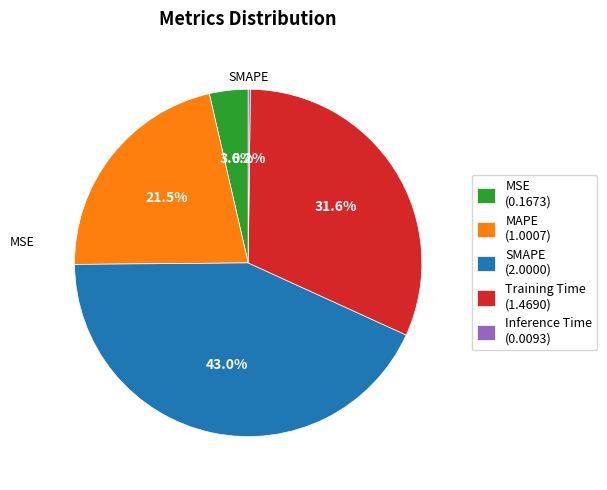

Which has a higher value, SMAPE (2.0000) or Training Time (1.4690)?

SMAPE (2.0000)